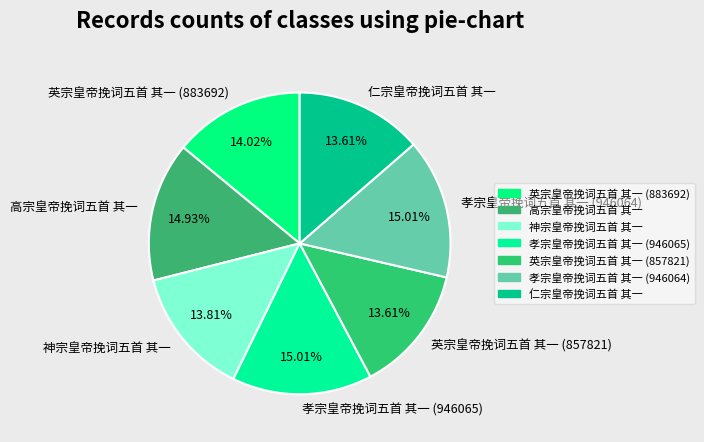

What portion of the pie excludes 孝宗皇帝挽词五首 其一 (946065)?

85.0%